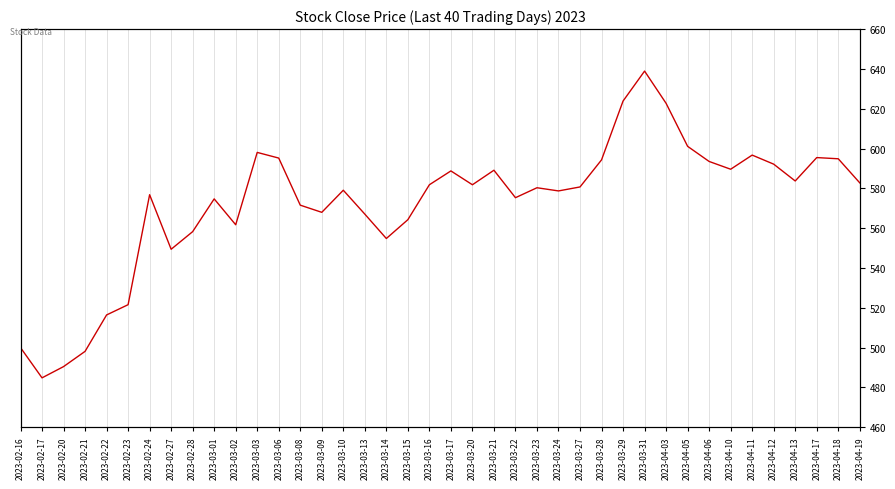

How many points are higher than both their immediate neighbors (excluding endpoints)?

10